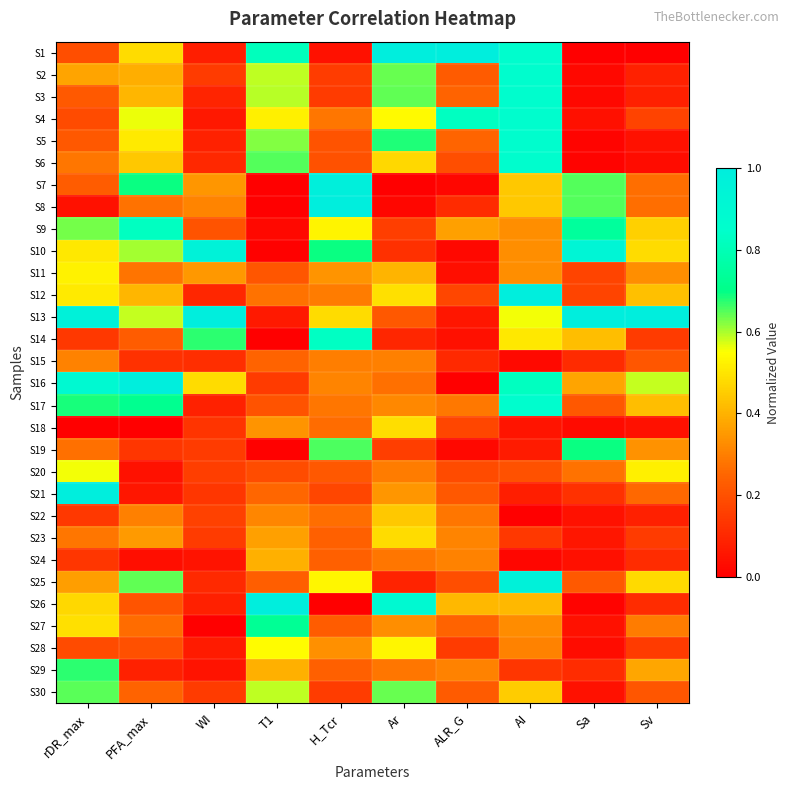

At which category is the sum across all series the highest?

AI